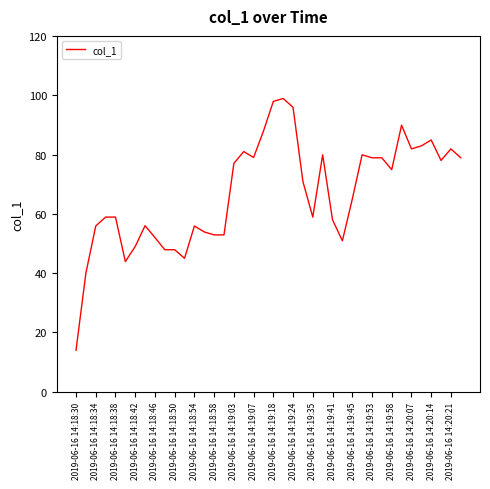

What is the minimum value shown in the chart?

14.0